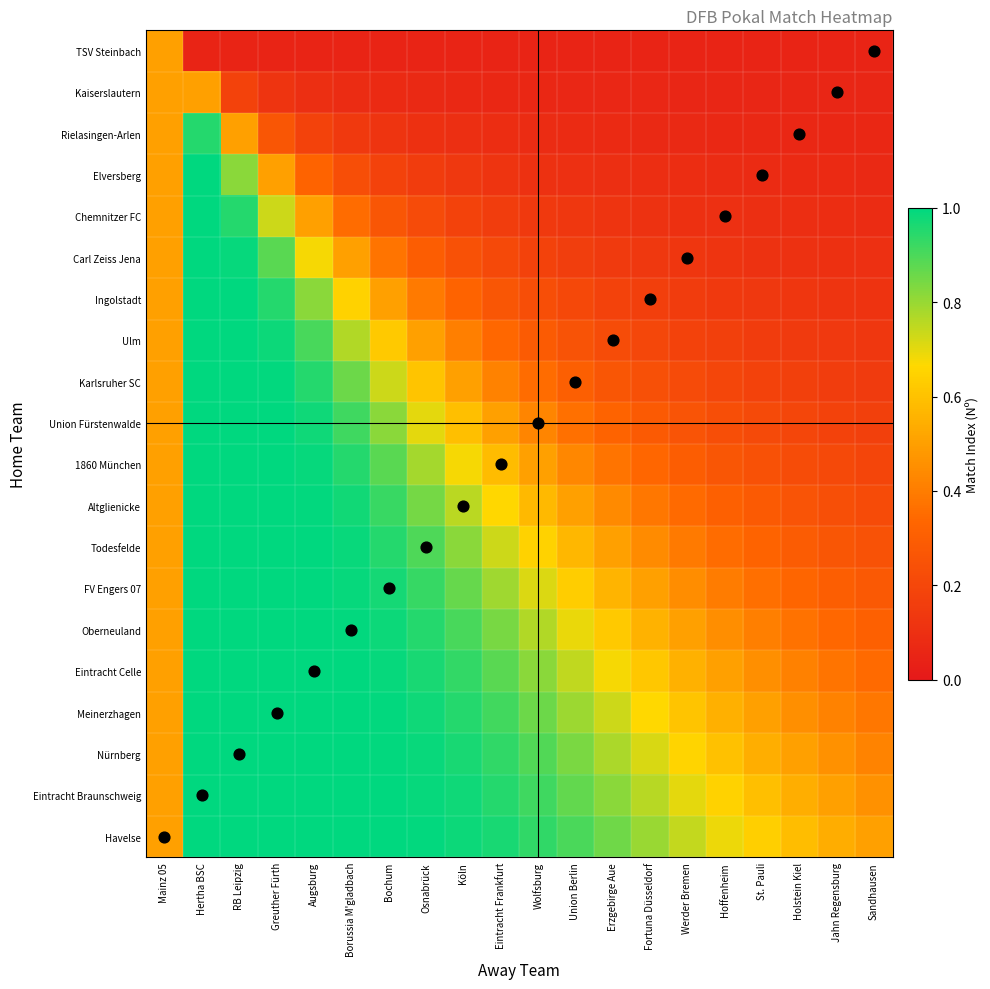

What is the difference between the highest and lowest values at Augsburg?

4.0